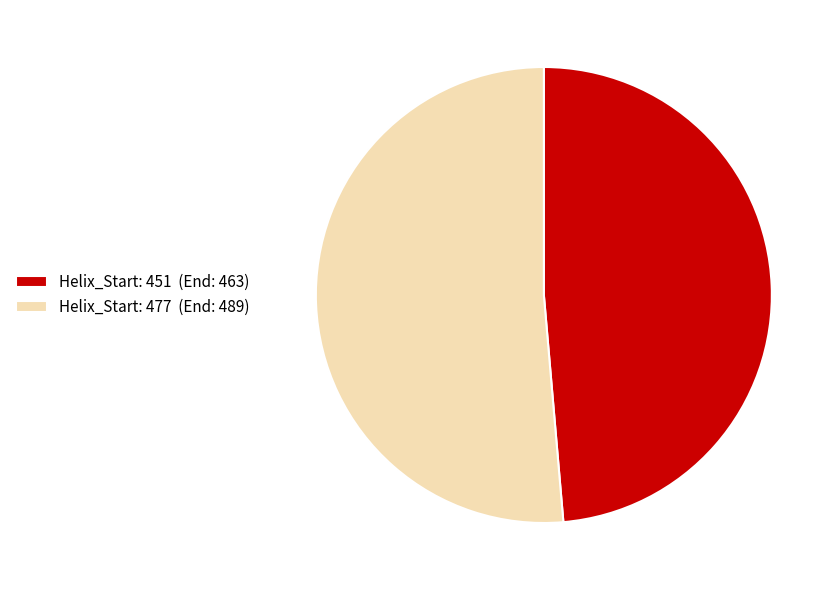

Is there a majority slice in this chart?

Yes